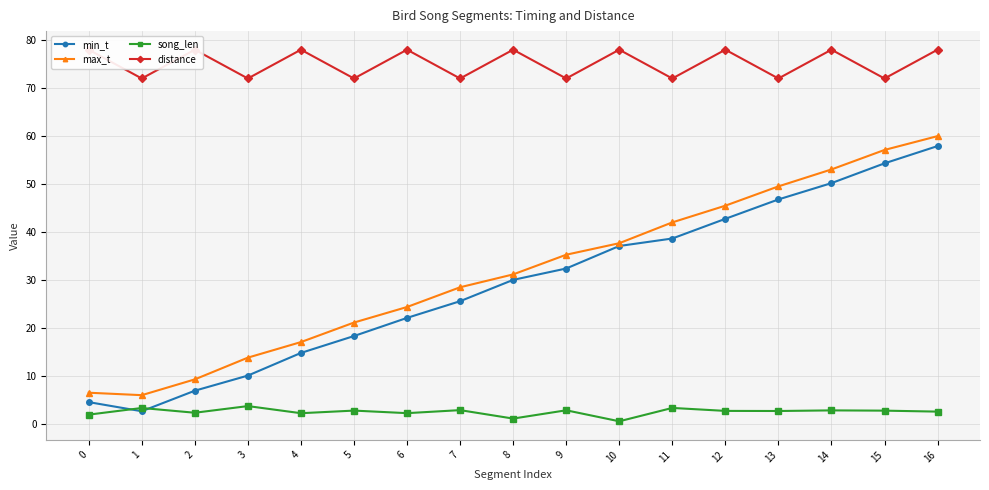

True or false: max_t and min_t intersect in this chart.

False